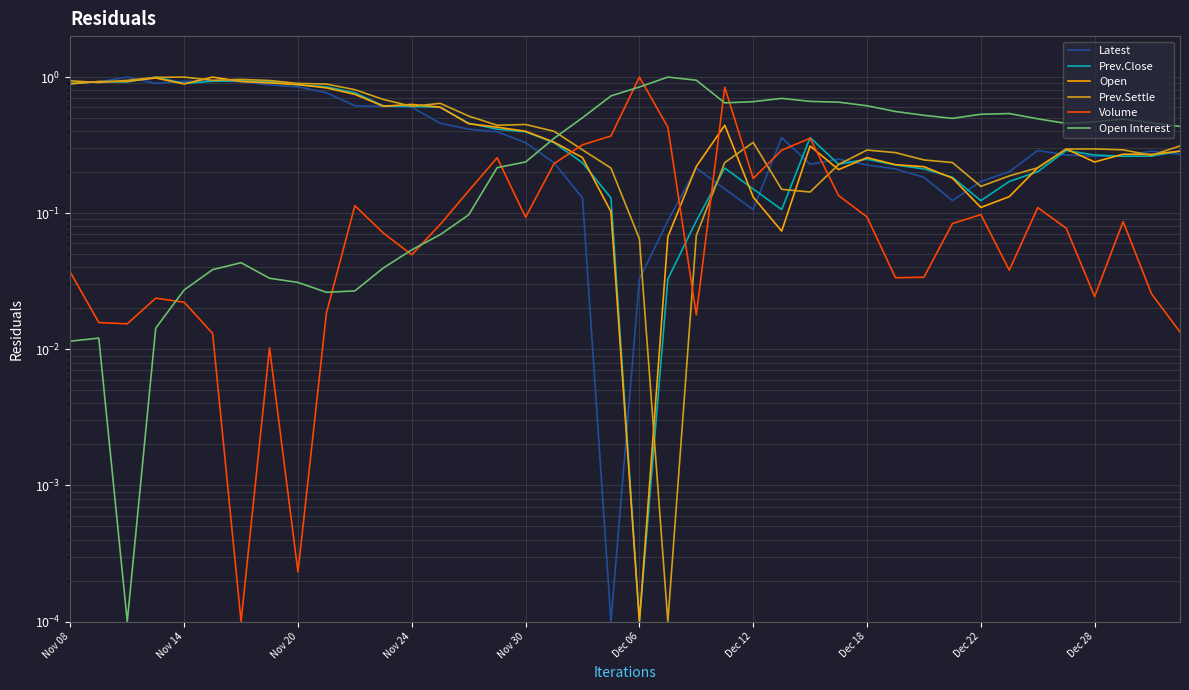

Is the value of Prev.Settle at 35 greater than the value of Volume at 32?

Yes